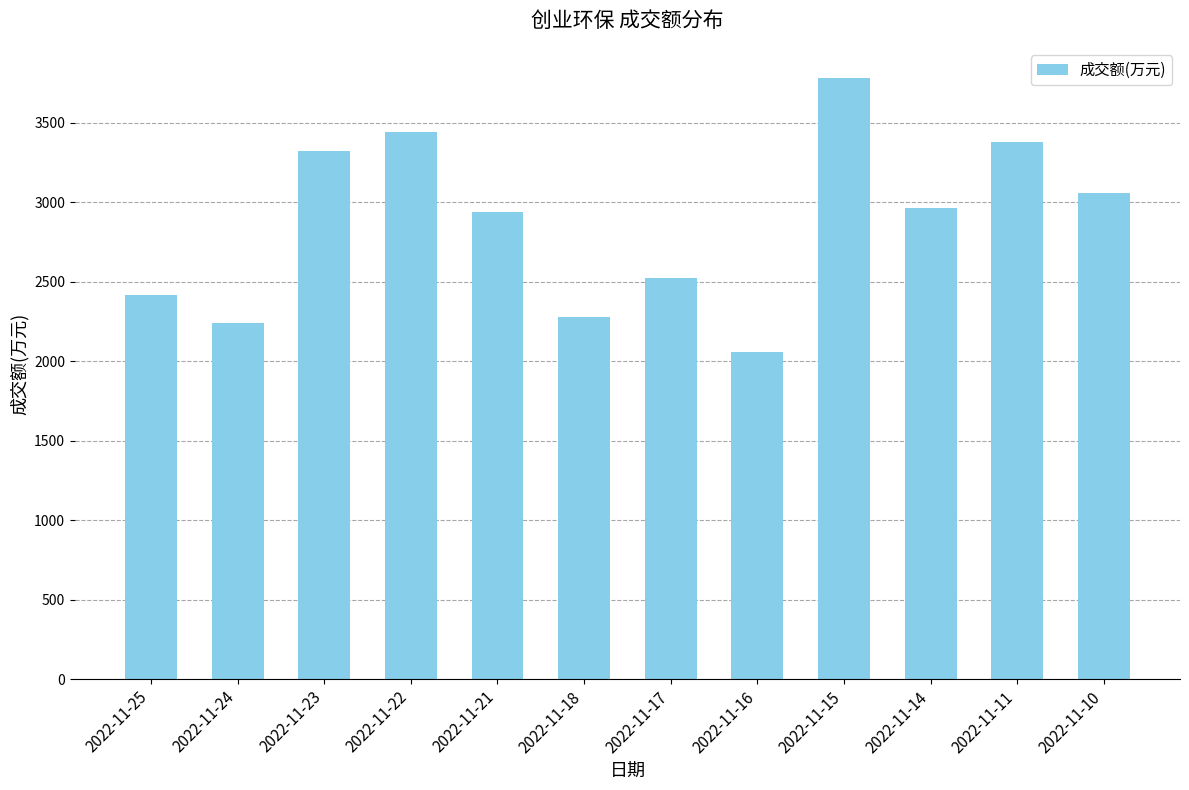

Reading right to left, transcribe all the data shown in this chart.

2022-11-10=3055	2022-11-11=3380	2022-11-14=2961	2022-11-15=3782	2022-11-16=2058	2022-11-17=2522	2022-11-18=2281	2022-11-21=2936	2022-11-22=3443	2022-11-23=3323	2022-11-24=2239	2022-11-25=2419